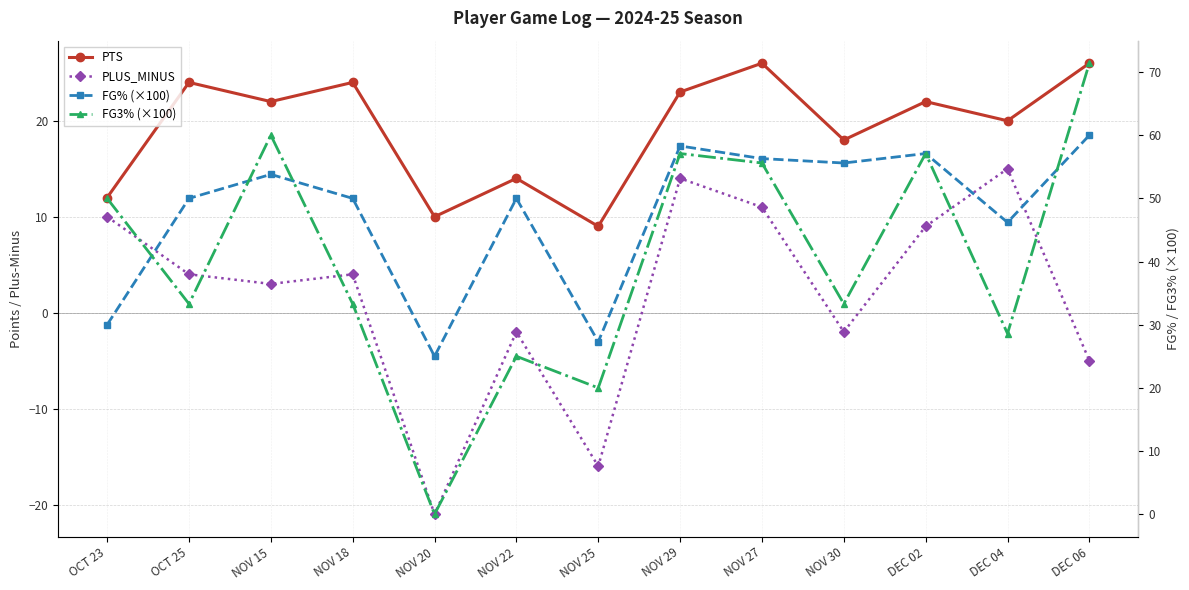

Reading left to right, what are all the values shown in this chart?

PTS: OCT 23=12.0	OCT 25=24.0	NOV 15=22.0	NOV 18=24.0	NOV 20=10.0	NOV 22=14.0	NOV 25=9.0	NOV 29=23.0	NOV 27=26.0	NOV 30=18.0	DEC 02=22.0	DEC 04=20.0	DEC 06=26.0
PLUS_MINUS: OCT 23=10.0	OCT 25=4.0	NOV 15=3.0	NOV 18=4.0	NOV 20=-21.0	NOV 22=-2.0	NOV 25=-16.0	NOV 29=14.0	NOV 27=11.0	NOV 30=-2.0	DEC 02=9.0	DEC 04=15.0	DEC 06=-5.0
FG% (×100): OCT 23=30.0	OCT 25=50.0	NOV 15=53.8	NOV 18=50.0	NOV 20=25.0	NOV 22=50.0	NOV 25=27.3	NOV 29=58.3	NOV 27=56.3	NOV 30=55.6	DEC 02=57.1	DEC 04=46.2	DEC 06=60.0
FG3% (×100): OCT 23=50.0	OCT 25=33.3	NOV 15=60.0	NOV 18=33.3	NOV 20=0.0	NOV 22=25.0	NOV 25=20.0	NOV 29=57.1	NOV 27=55.6	NOV 30=33.3	DEC 02=57.1	DEC 04=28.6	DEC 06=71.4